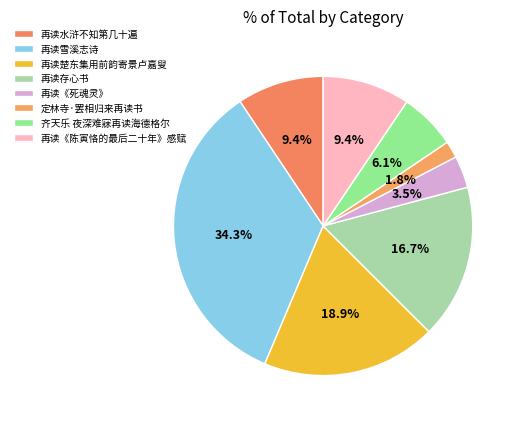

Count the number of slices in the pie.

8